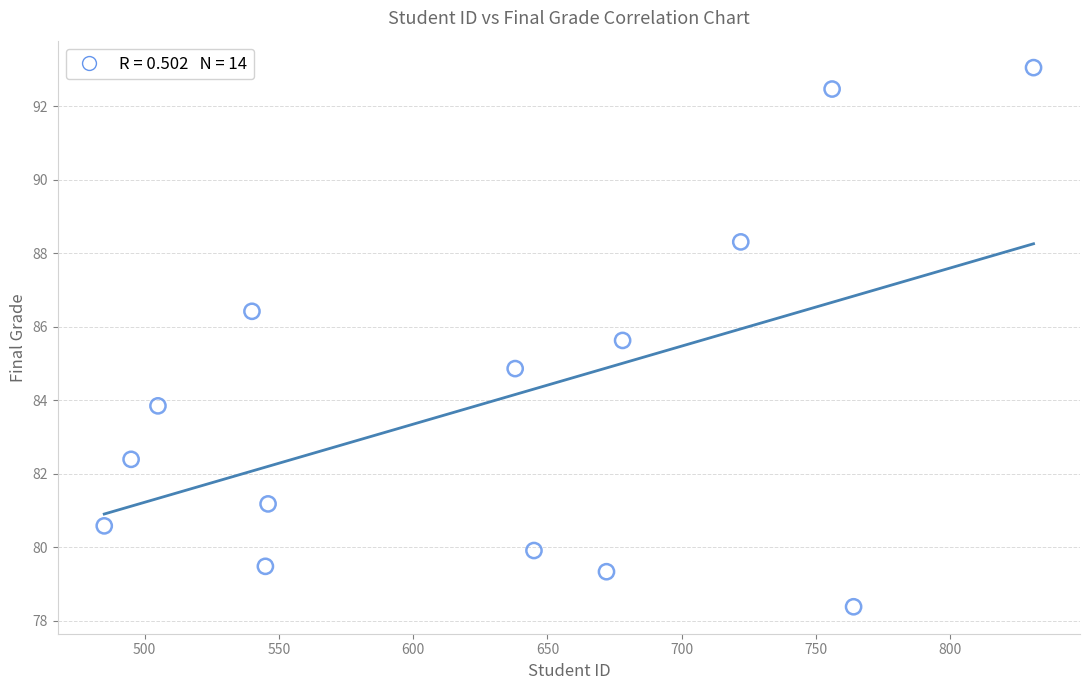

What is the range of X values (max minus min)?

346.0